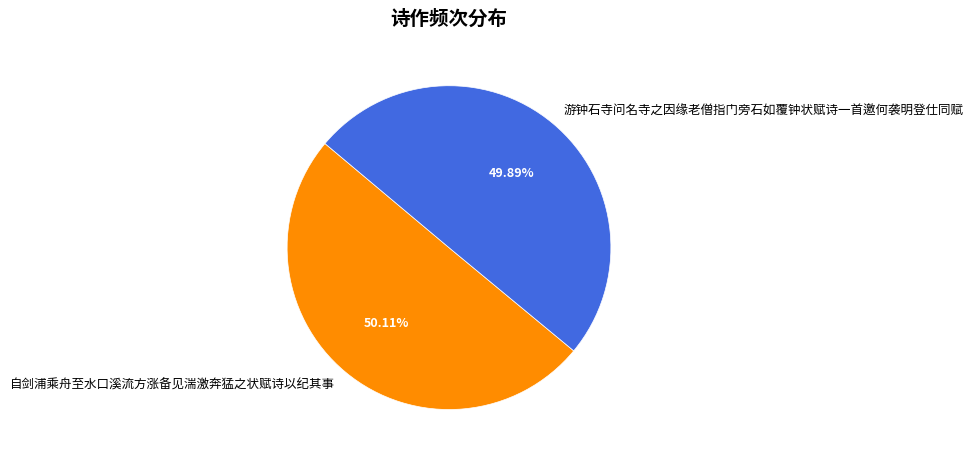

How many segments does this pie chart have?

2